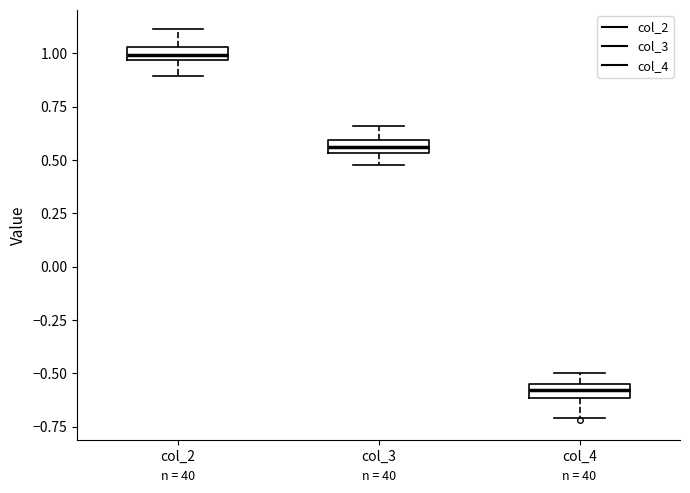

Which box's median line is the lowest?

col_4